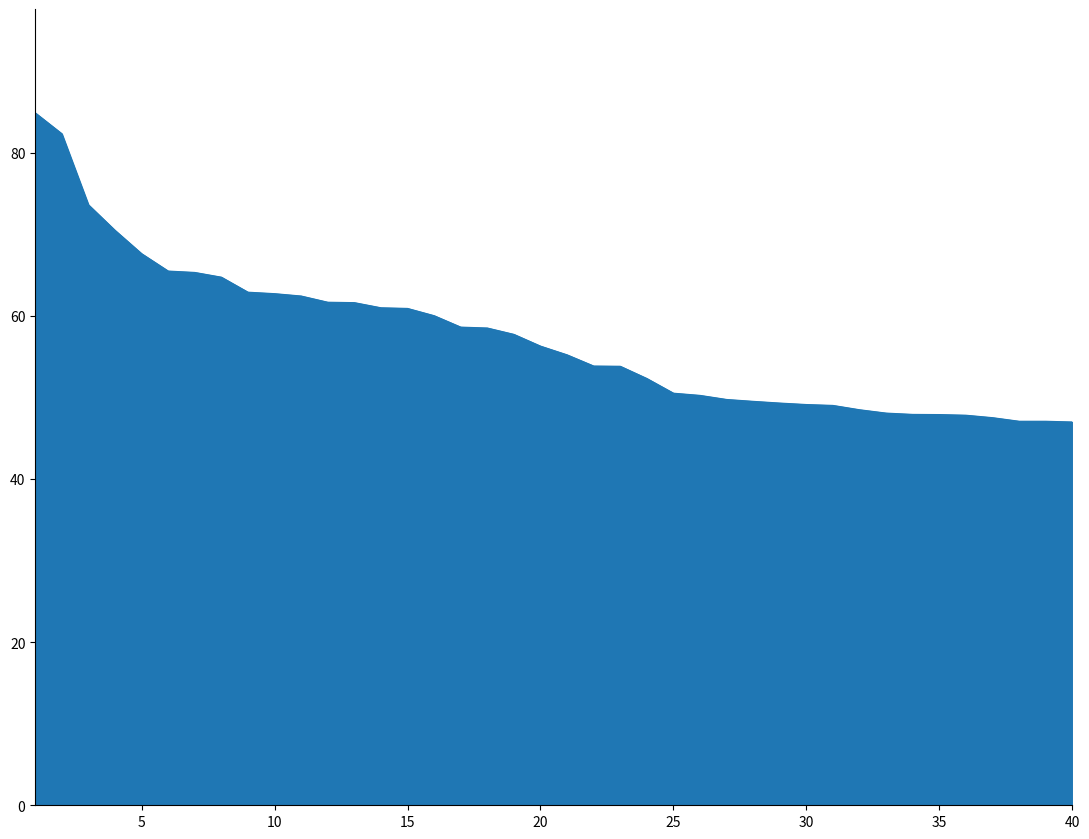

What is the difference between the maximum and minimum values?

37.9